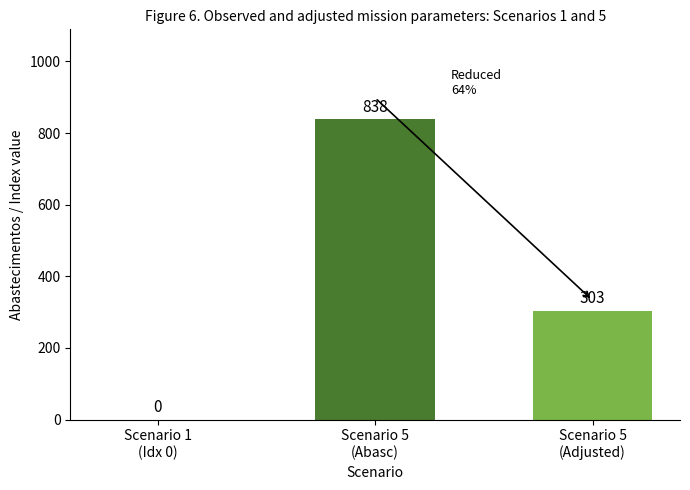

What is the sum of all values?

1141